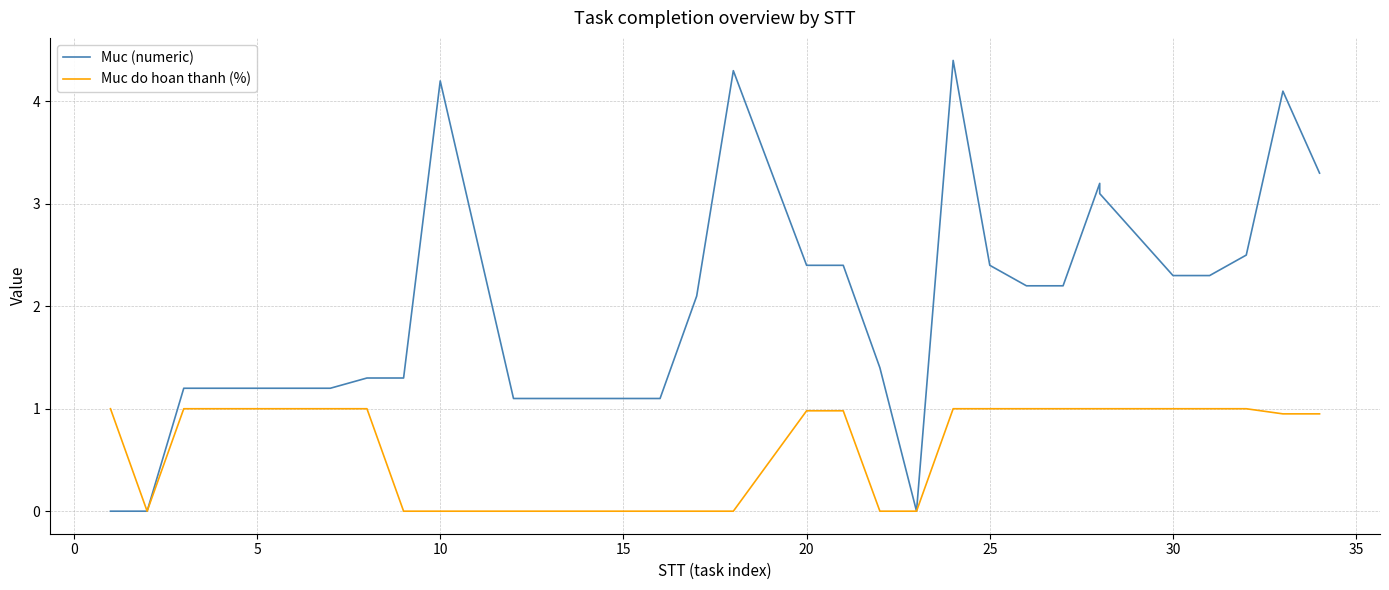

Which series has the largest total across all categories?

Muc (numeric)